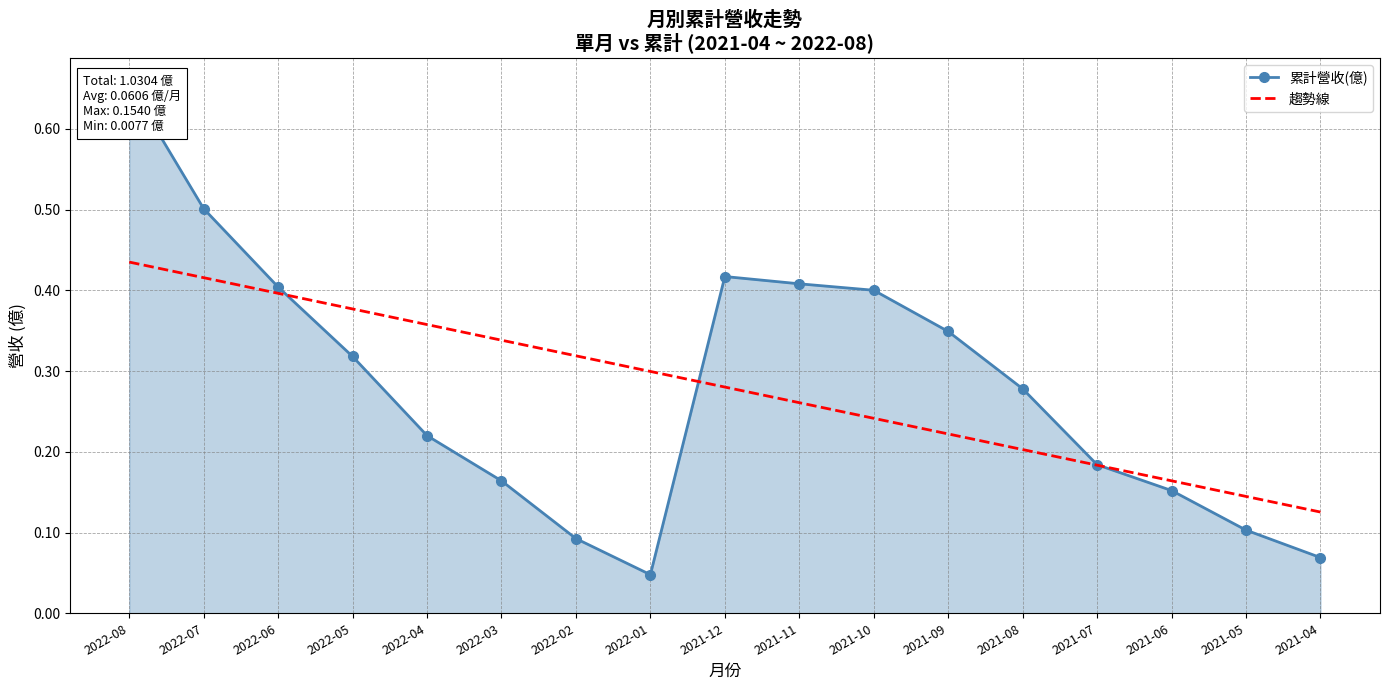

How many categories are shown in the chart?

17